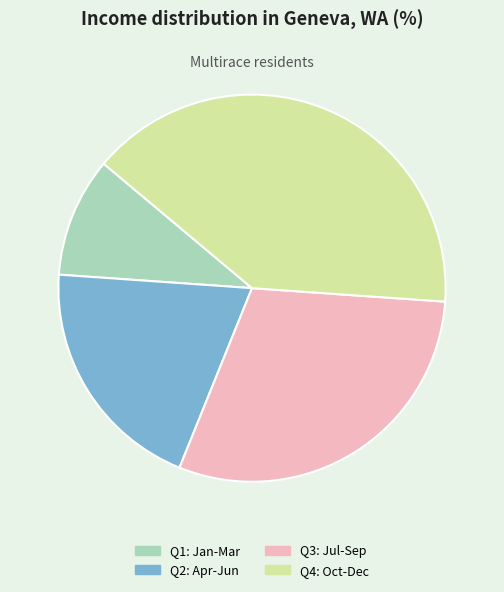

Is it true that Q1: Jan-Mar is 10% of the pie?

True